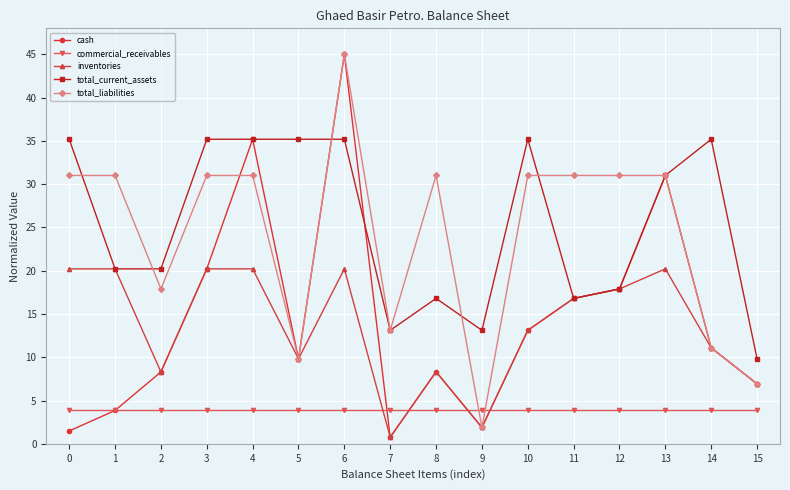

Reading right to left, list all the values displayed in this chart.

cash: 6.9	11.1	31.0	17.9	16.8	13.1	1.9	8.3	0.8	45.0	9.8	35.2	20.2	8.3	3.9	1.5
commercial_receivables: 3.9	3.9	3.9	3.9	3.9	3.9	3.9	3.9	3.9	3.9	3.9	3.9	3.9	3.9	3.9	3.9
inventories: 6.9	11.1	20.2	17.9	16.8	13.1	1.9	8.3	0.8	20.2	9.8	20.2	20.2	8.3	20.2	20.2
total_current_assets: 9.8	35.2	31.0	17.9	16.8	35.2	13.1	16.8	13.1	35.2	35.2	35.2	35.2	20.2	20.2	35.2
total_liabilities: 6.9	11.1	31.0	31.0	31.0	31.0	1.9	31.0	13.1	45.0	9.8	31.0	31.0	17.9	31.0	31.0